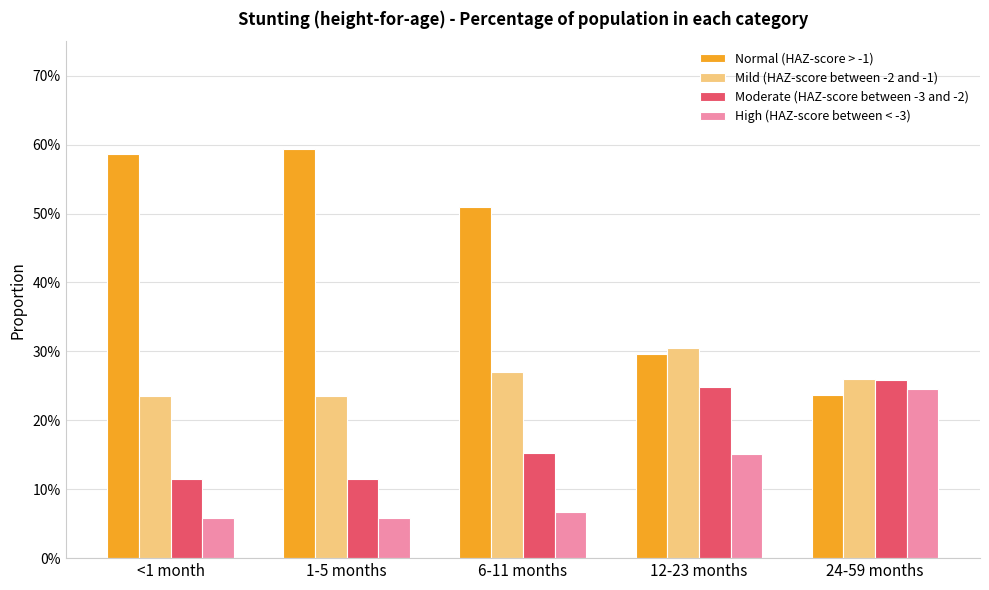

The Mild (HAZ-score between -2 and -1) series shows 0.3 at 1-5 months. True or false?

False